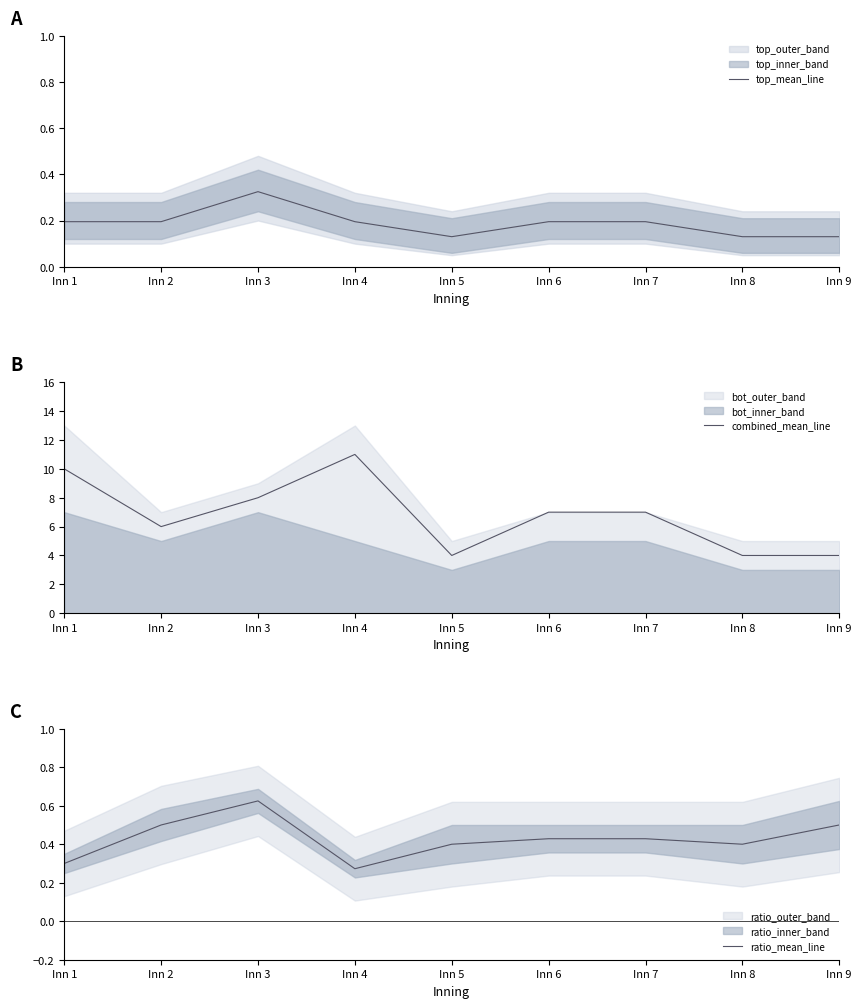

What is the sum of the top_mean_line values at Inn 9 and Inn 7?

0.3